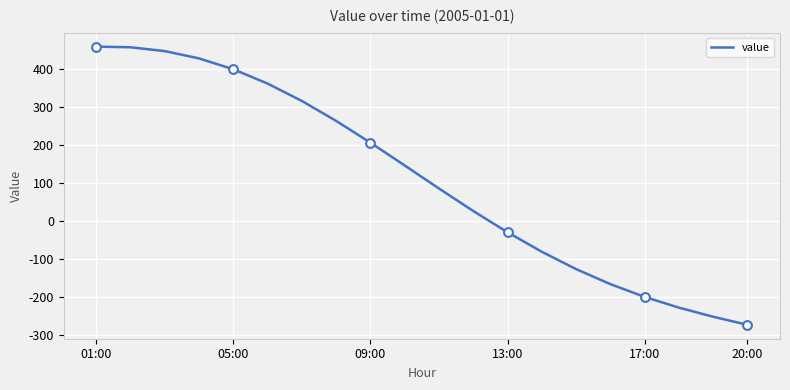

What is the maximum value shown in the chart?

459.7